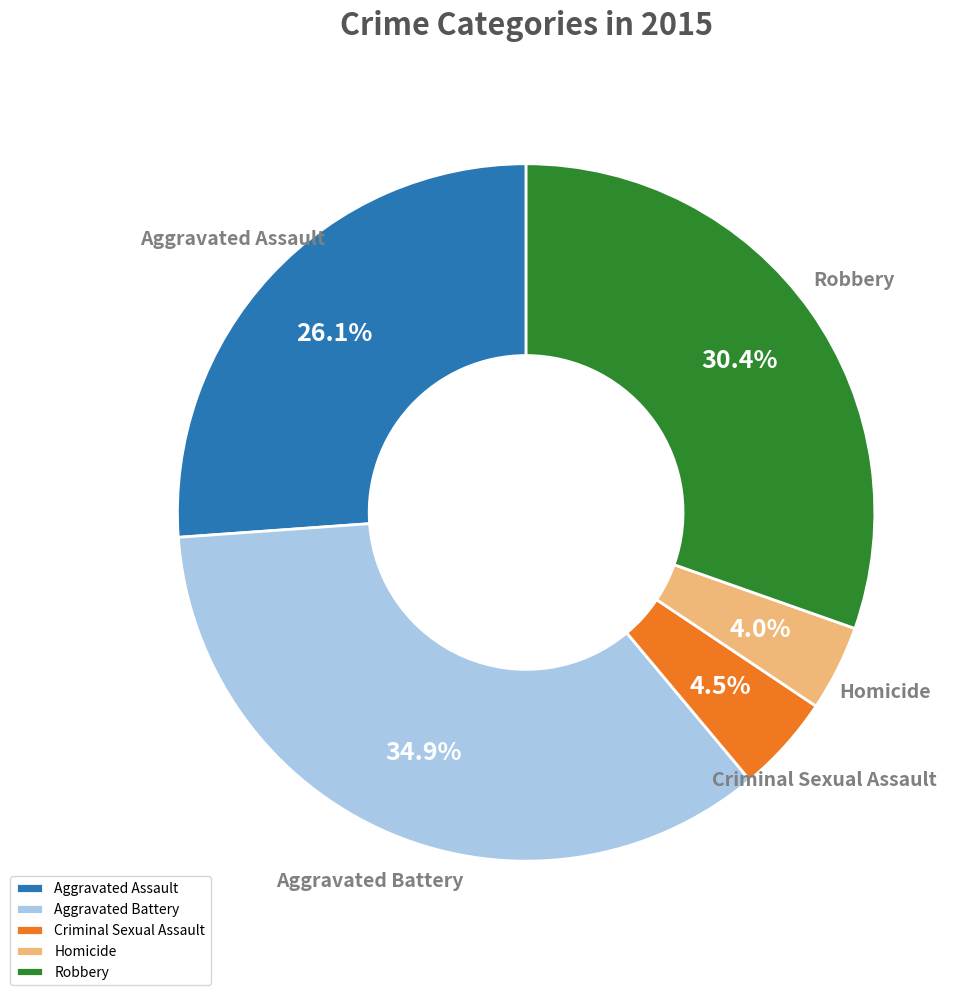

What percentage is NOT represented by Robbery?

69.6%